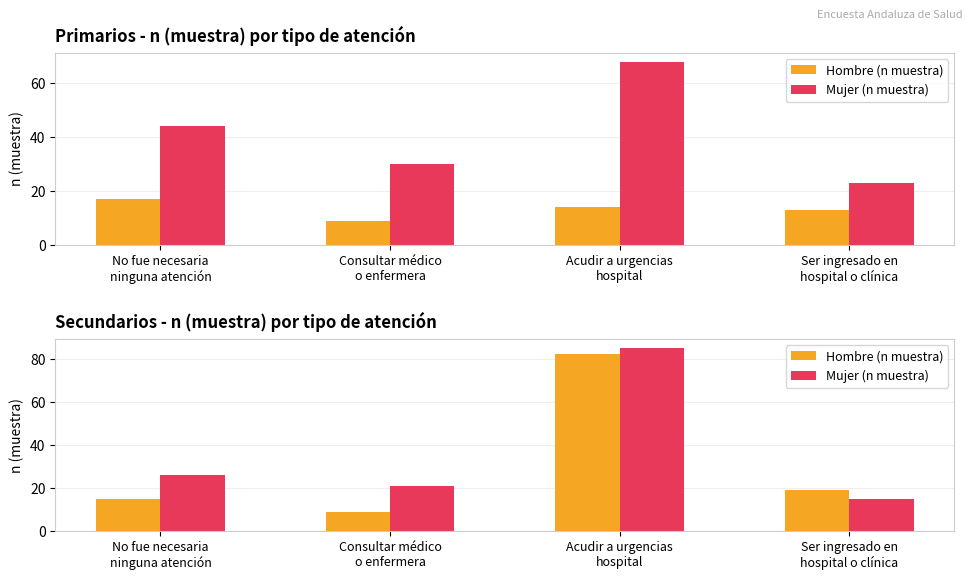

Is it true that Hombre (n muestra) equals 12 at Ser ingresado en
hospital o clínica?

False